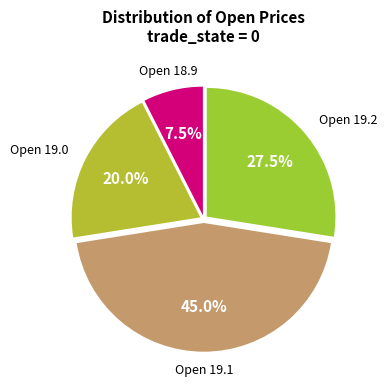

Count the number of slices in the pie.

4